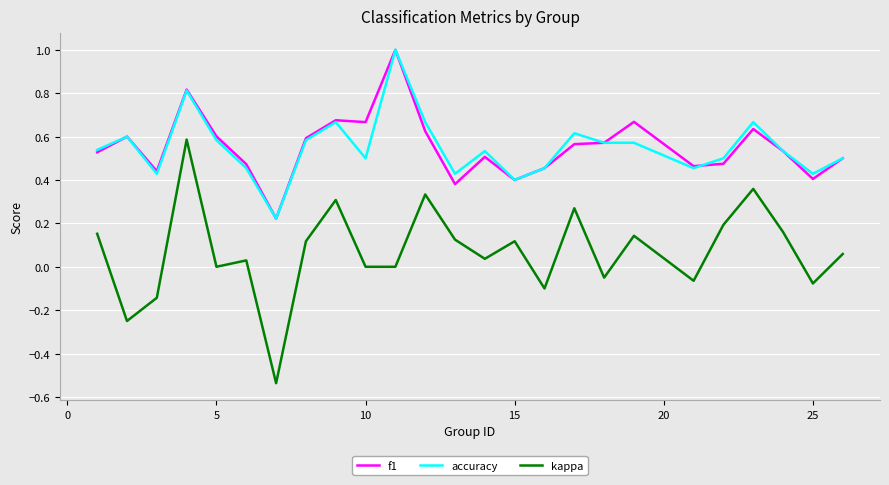

What is the maximum value for f1?

1.0